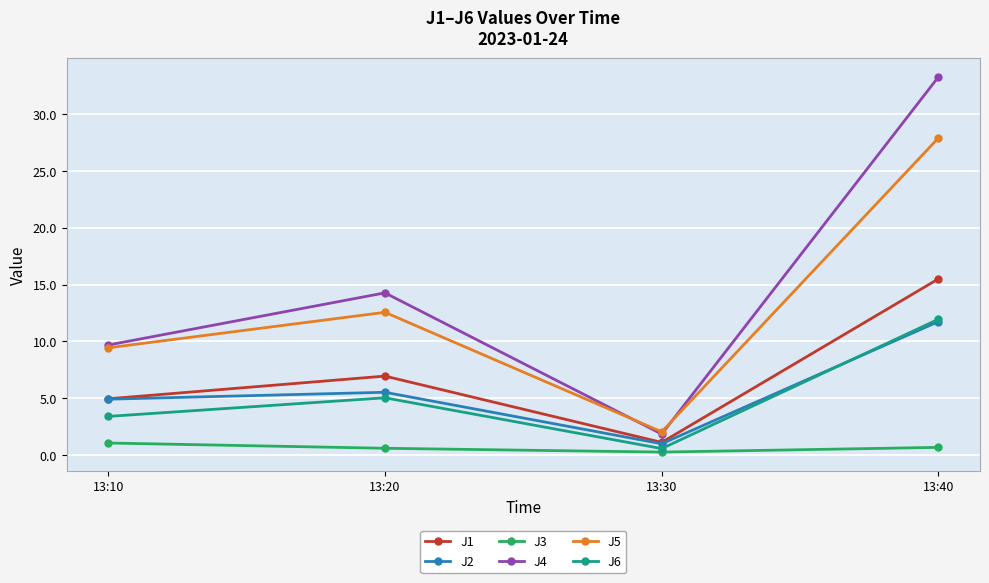

At which label is J4 closest to 17?

13:20